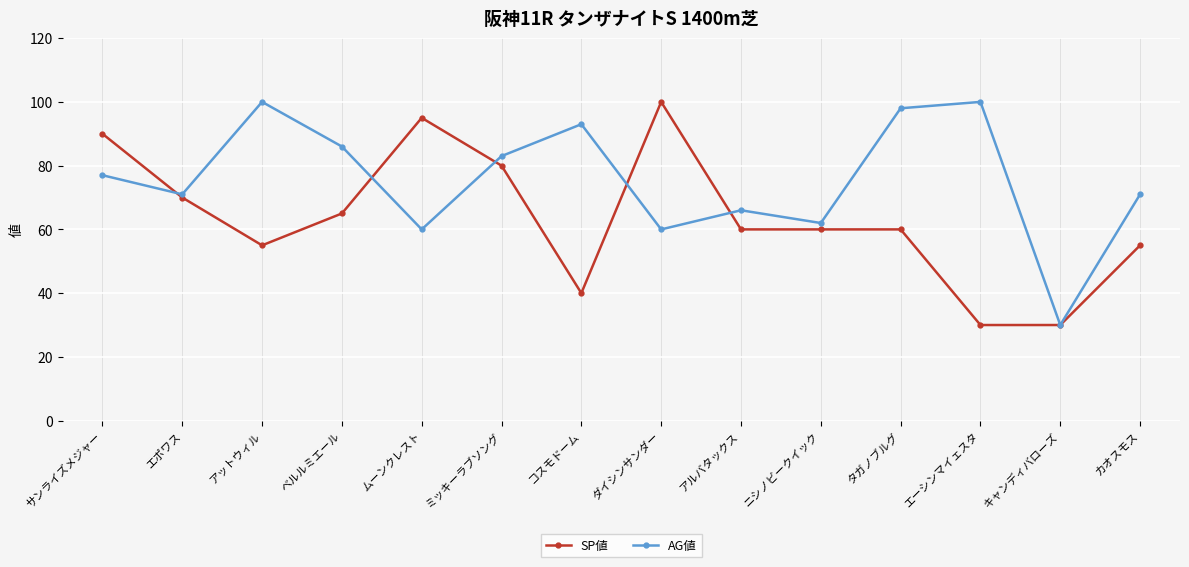

At which category does SP値 reach its first local peak?

ムーンクレスト